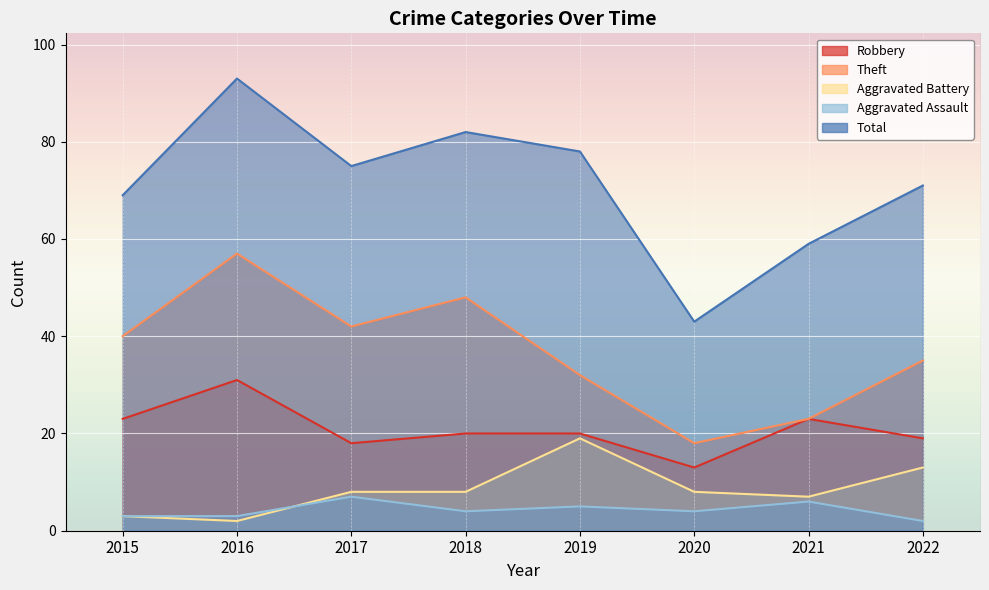

What is the sum of the Theft values at 2022 and 2021?

58